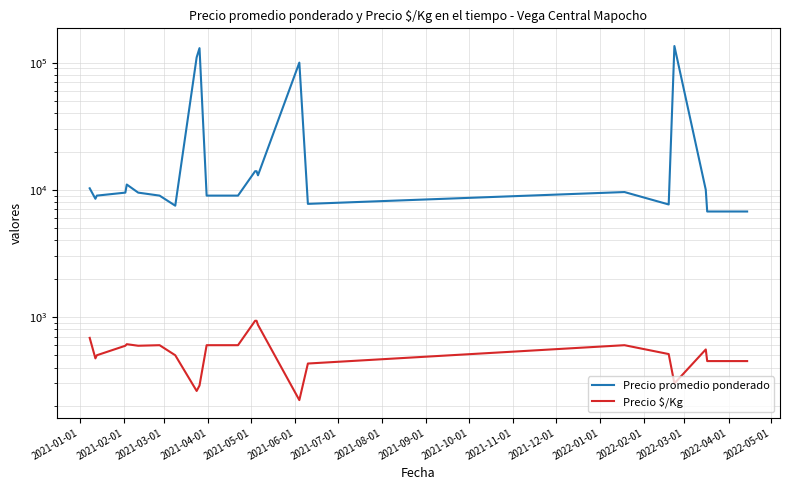

What is the label of the 17th point from the left?

2022-05-01